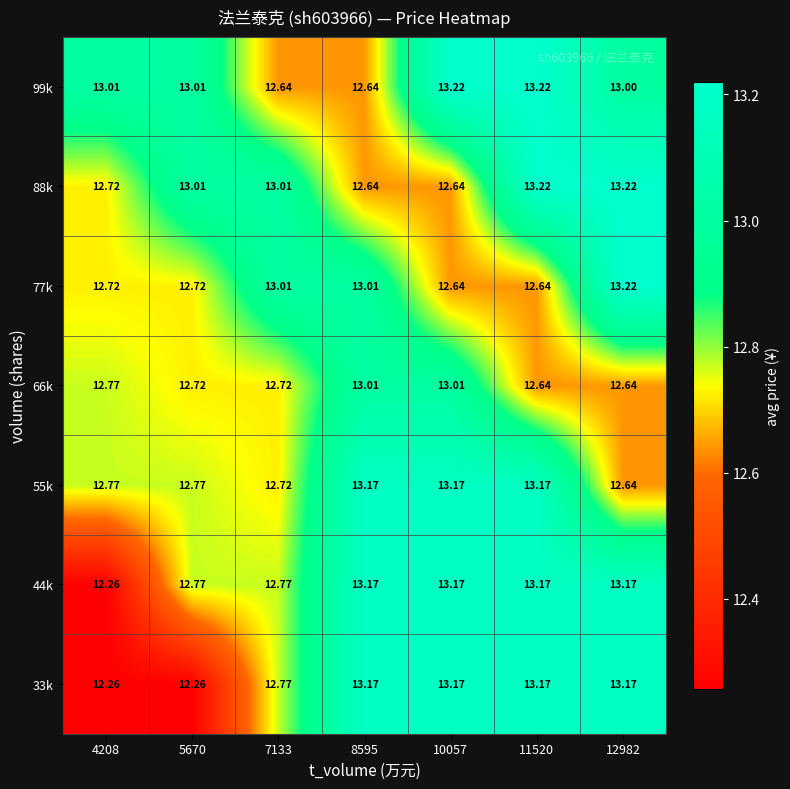

Is the value of 77k at 4208 greater than the value of 44k at 12982?

No